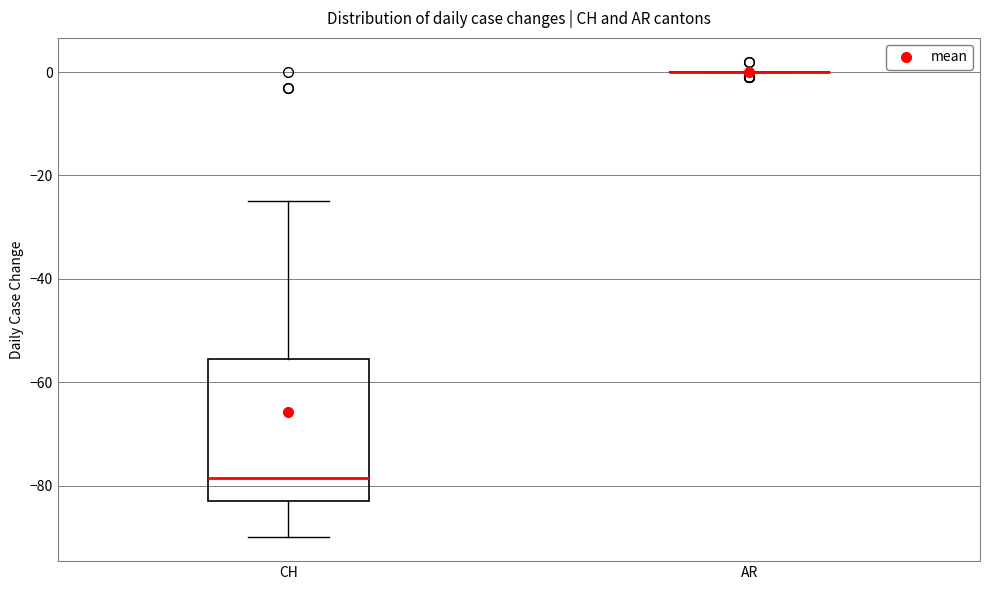

Reading left to right, transcribe this box plot: for each box, give where its median line is, the range the box spans, and where its two whiskers end, as read against the y-axis. The values are not printed on the chart, so give them approximately, as read against the axis.

CH: median -78, box -82 to -56, whiskers -90 to -24
AR: box collapsed to a line at 0, whiskers 0 to 0